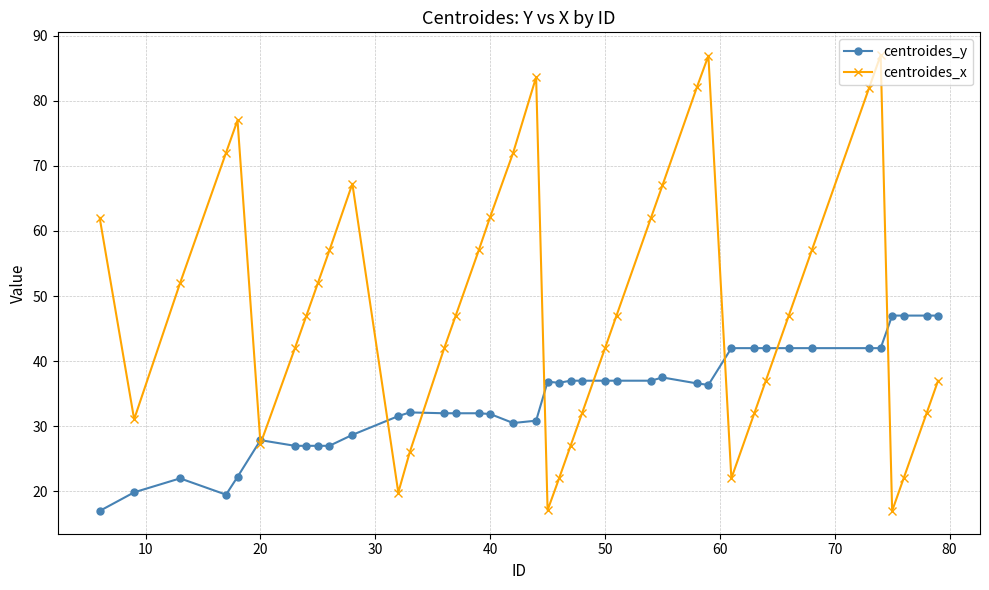

Which series has the widest spread of values?

centroides_x